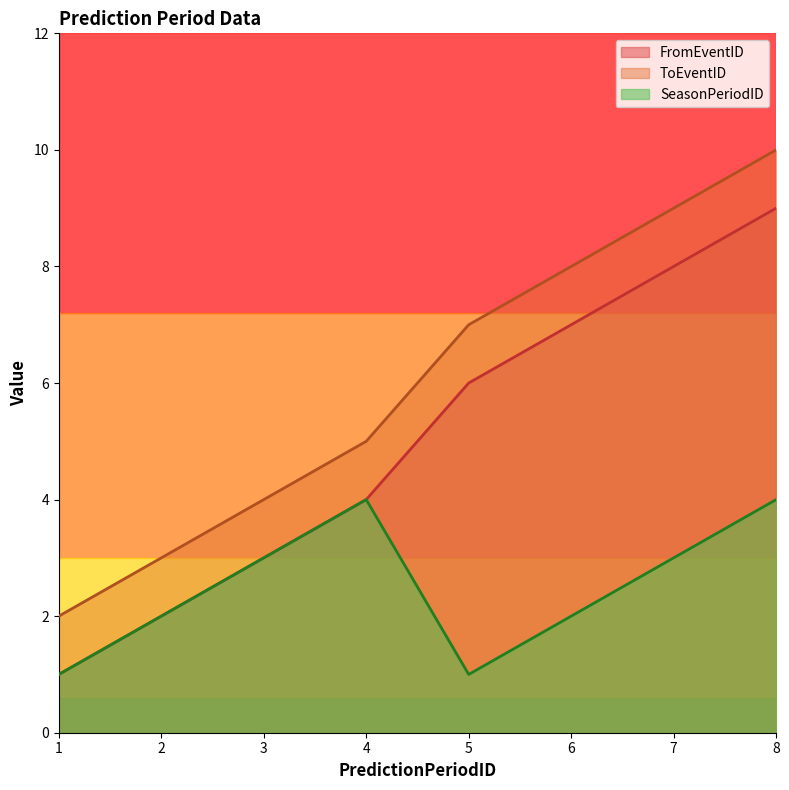

Does the chart display data point markers on the line(s)?

No